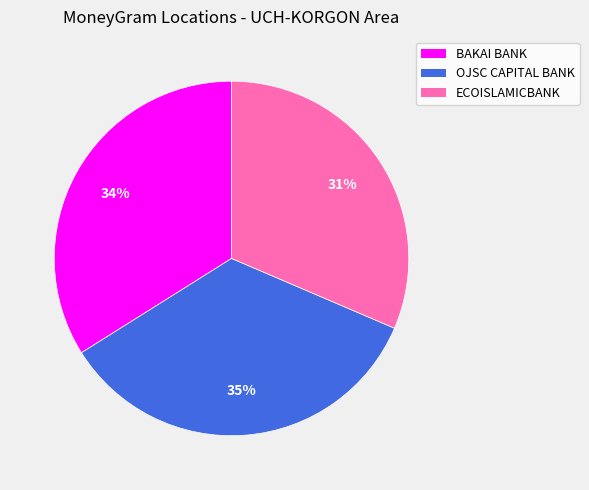

What is the largest slice in the pie chart?

OJSC CAPITAL BANK